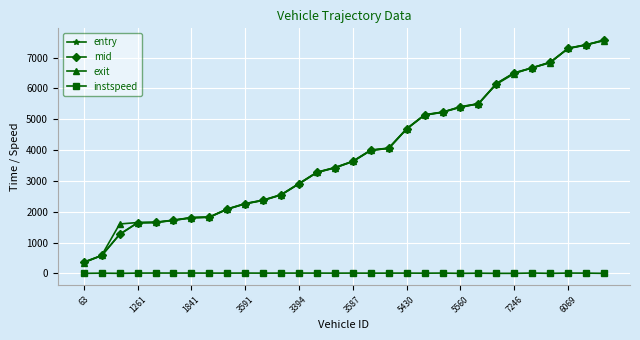

What is the smallest value displayed?

5.0